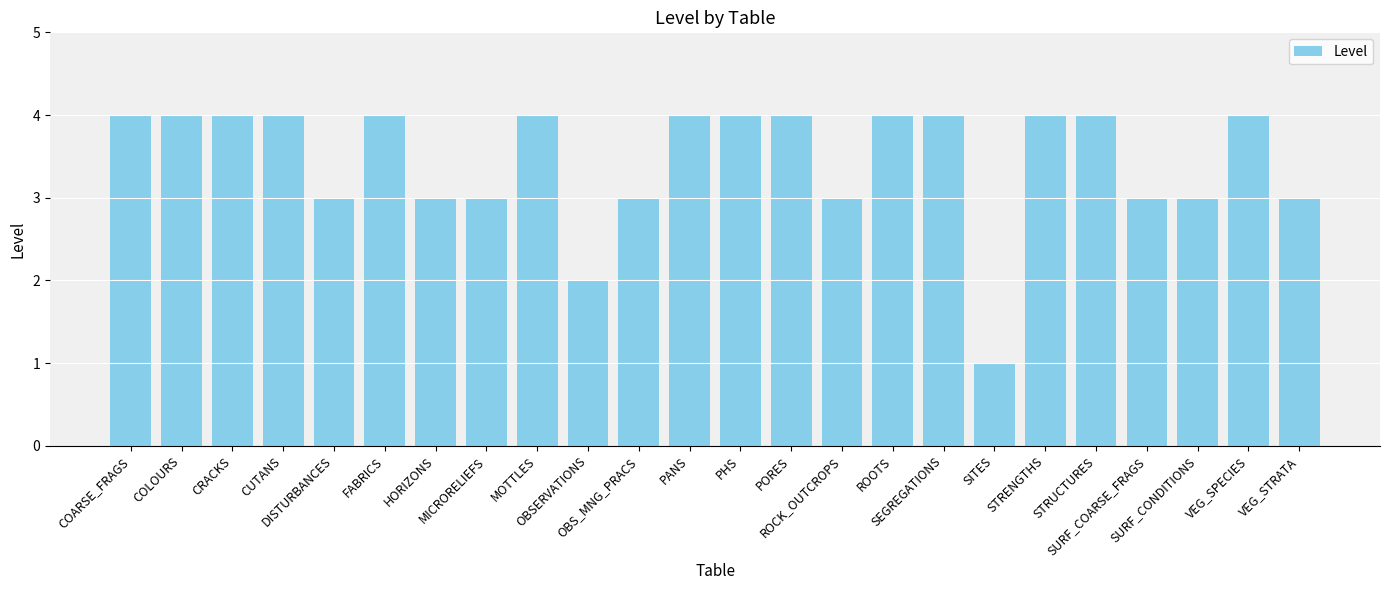

What is the average value?

3